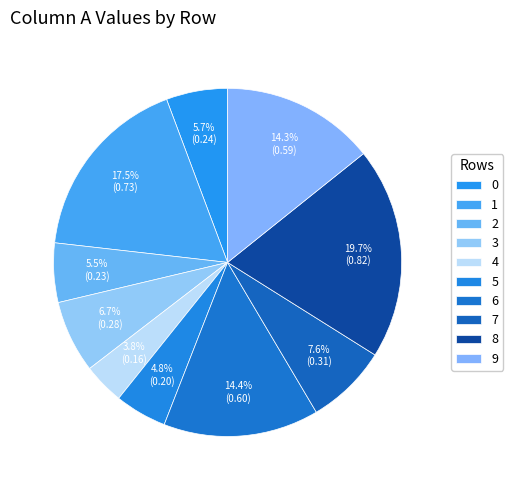

Which category has the biggest portion of the pie?

8